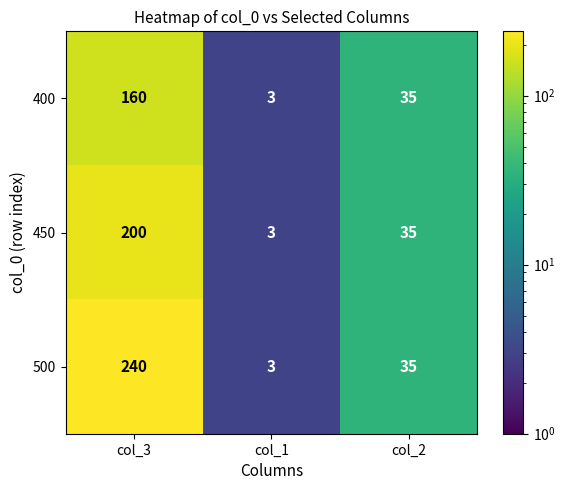

At which label does 450 reach its peak?

col_3